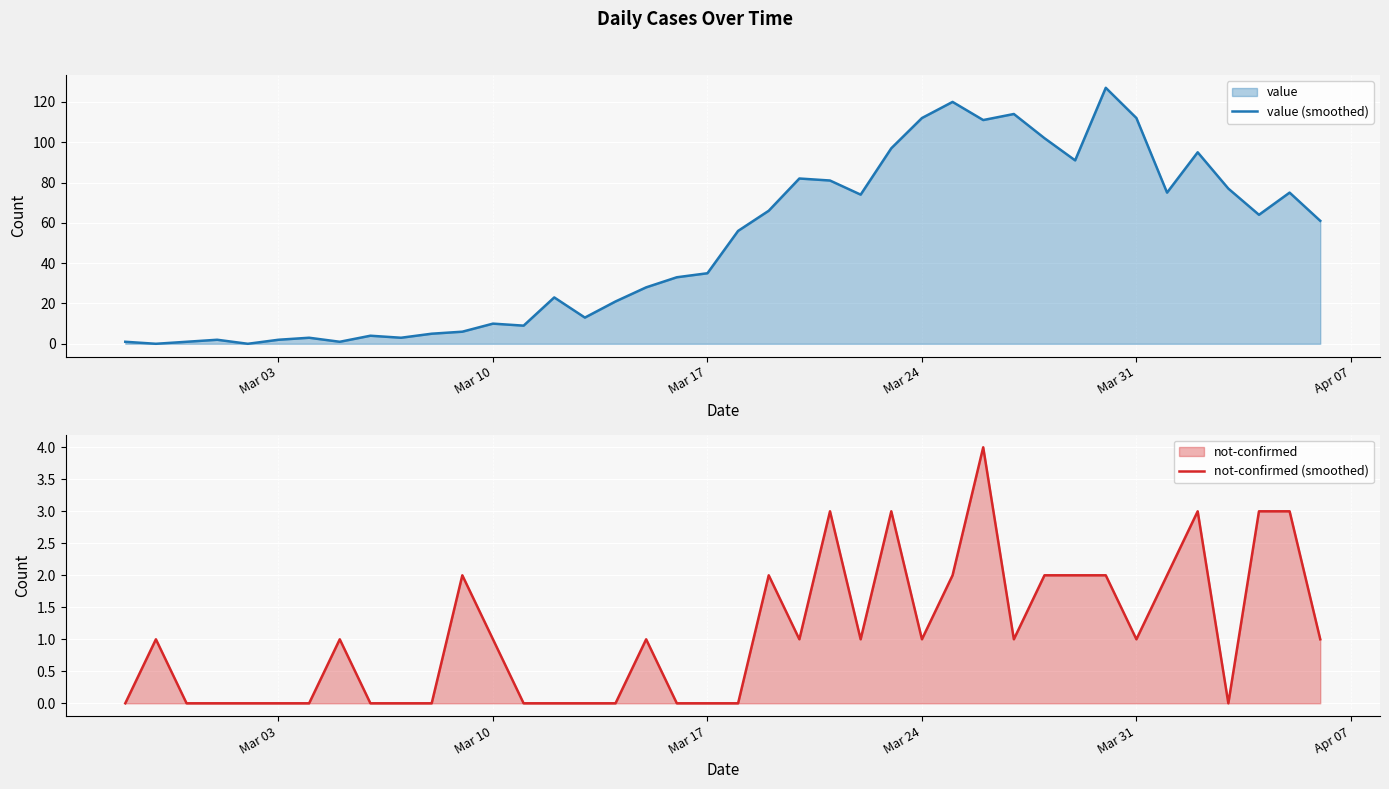

The not-confirmed (smoothed) series shows 0 at Mar 24. True or false?

False